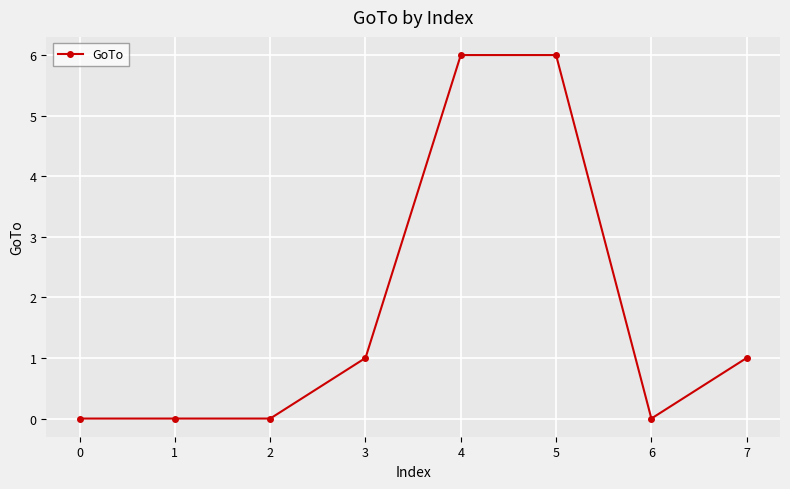

What is the difference between the maximum and minimum values?

6